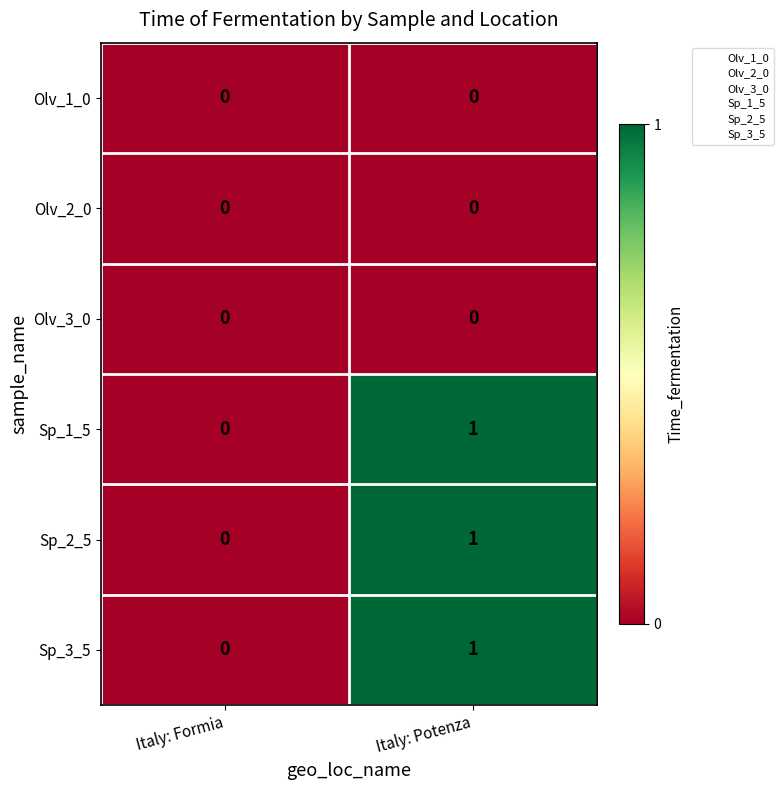

Reading left to right, list all the values displayed in this chart.

Olv_1_0: Italy: Formia=0	Italy: Potenza=0
Olv_2_0: Italy: Formia=0	Italy: Potenza=0
Olv_3_0: Italy: Formia=0	Italy: Potenza=0
Sp_1_5: Italy: Formia=0	Italy: Potenza=1
Sp_2_5: Italy: Formia=0	Italy: Potenza=1
Sp_3_5: Italy: Formia=0	Italy: Potenza=1